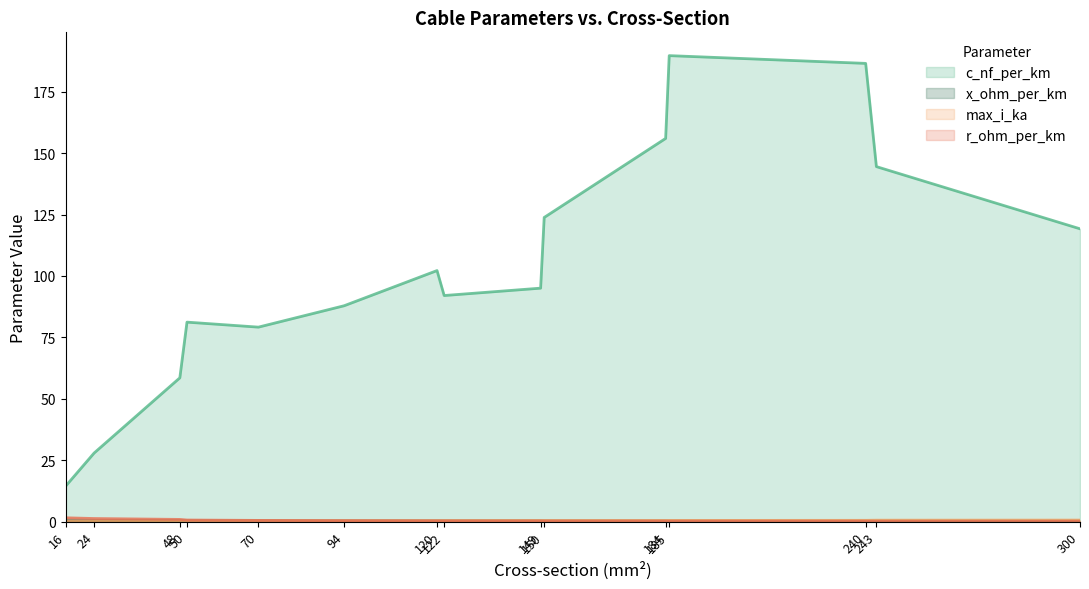

What is the highest value of the max_i_ka series?

0.6